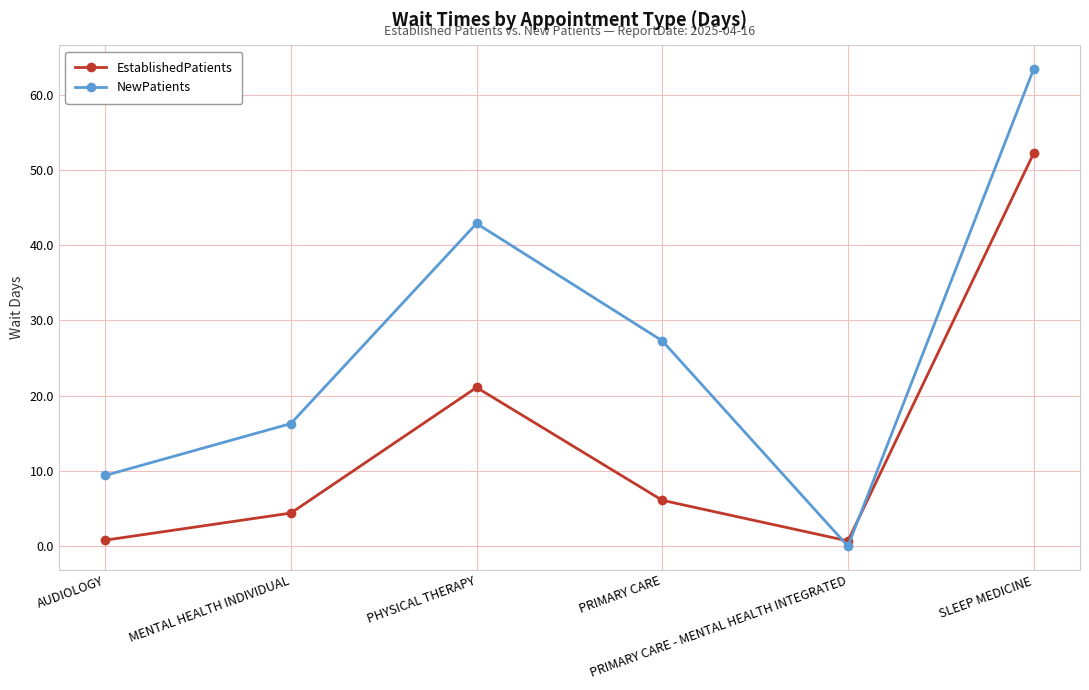

What is the average value of the NewPatients series?

26.6